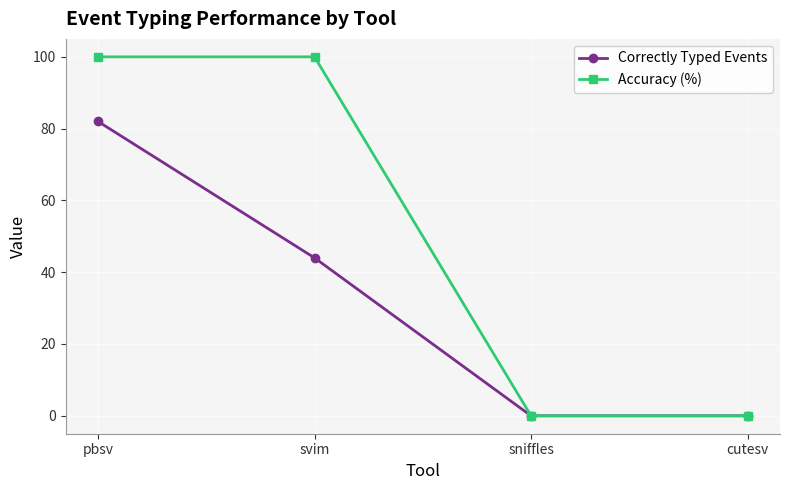

What is the greatest value displayed?

100